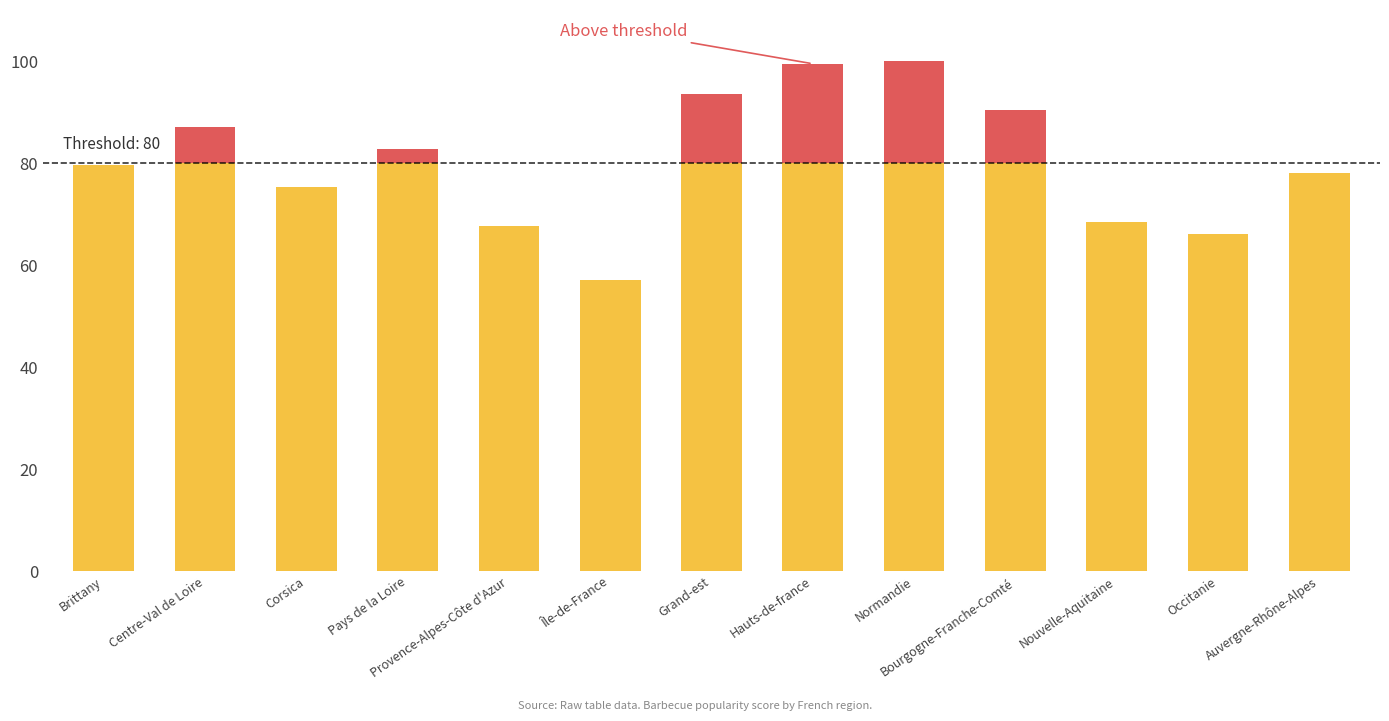

What is the total value across all series at Centre-Val de Loire?

87.1